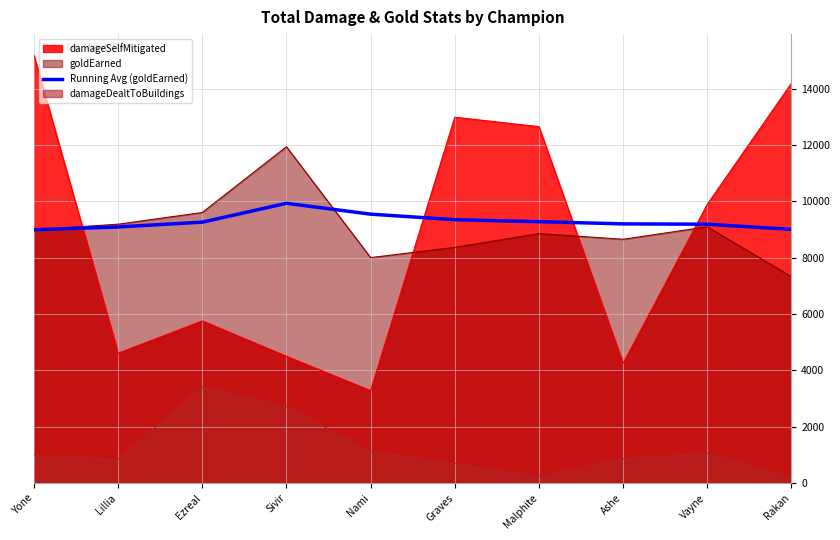

What is the difference between the maximum and minimum values?

938.8